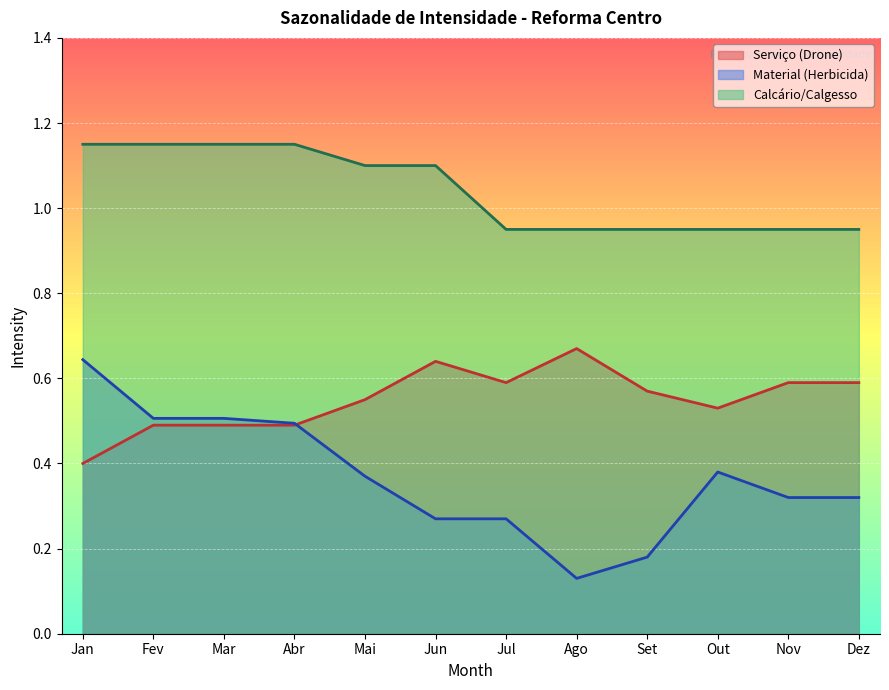

What is the value of the Serviço point at the 5th from the left?

0.6